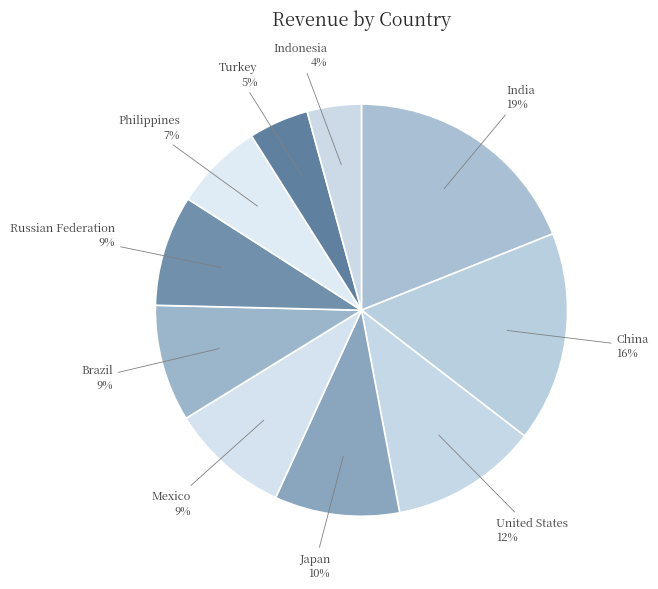

Is the sum of United States and Indonesia greater than half?

No